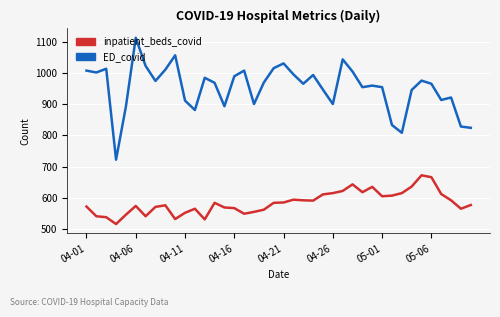

What is the sum of all inpatient_beds_covid values?

23378